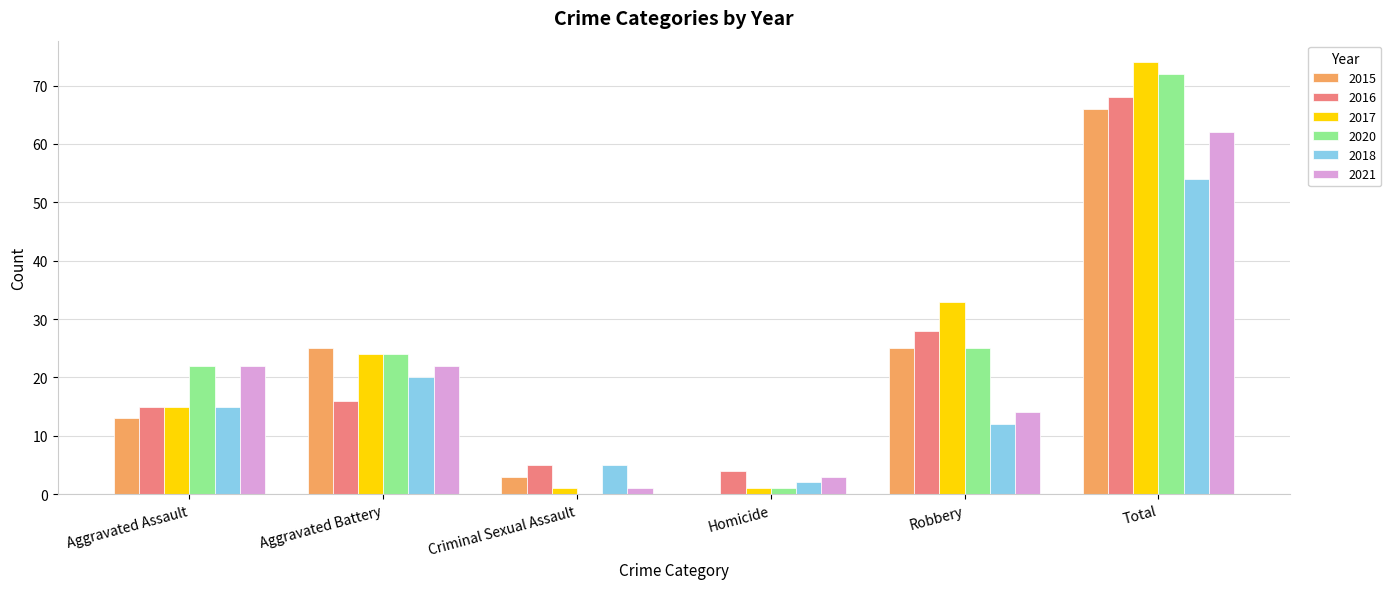

Reading left to right, what are all the values shown in this chart?

2015: Aggravated Assault=13	Aggravated Battery=25	Criminal Sexual Assault=3	Homicide=0	Robbery=25	Total=66
2016: Aggravated Assault=15	Aggravated Battery=16	Criminal Sexual Assault=5	Homicide=4	Robbery=28	Total=68
2017: Aggravated Assault=15	Aggravated Battery=24	Criminal Sexual Assault=1	Homicide=1	Robbery=33	Total=74
2020: Aggravated Assault=22	Aggravated Battery=24	Criminal Sexual Assault=0	Homicide=1	Robbery=25	Total=72
2018: Aggravated Assault=15	Aggravated Battery=20	Criminal Sexual Assault=5	Homicide=2	Robbery=12	Total=54
2021: Aggravated Assault=22	Aggravated Battery=22	Criminal Sexual Assault=1	Homicide=3	Robbery=14	Total=62